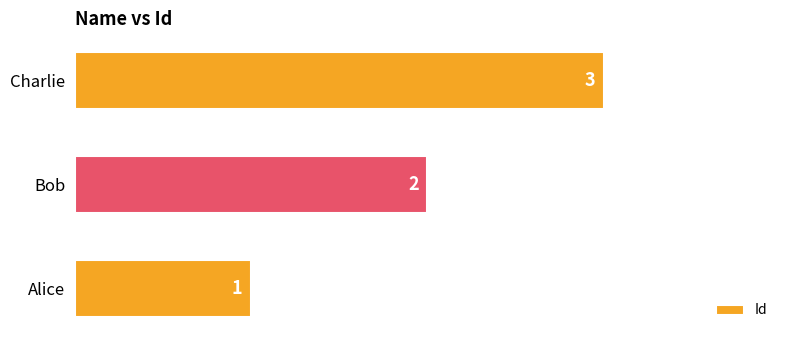

Which has a higher value, Alice or Charlie?

Charlie